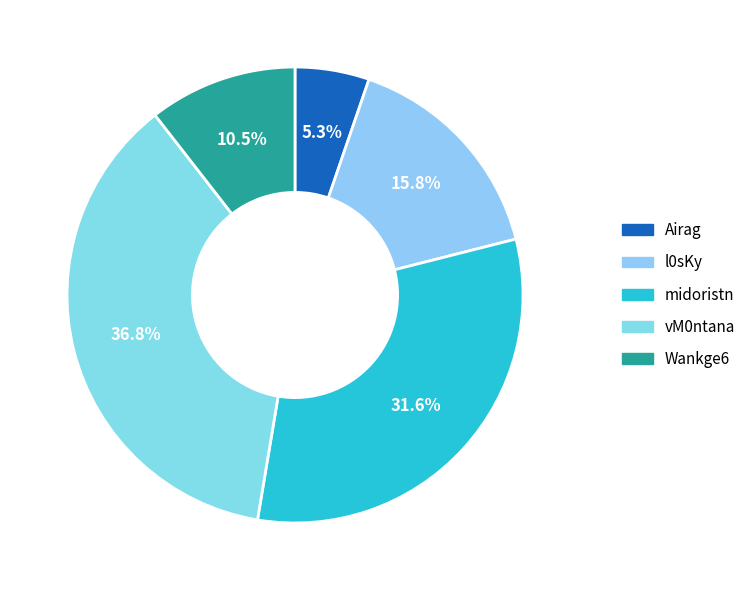

How many slices are in this pie chart?

5